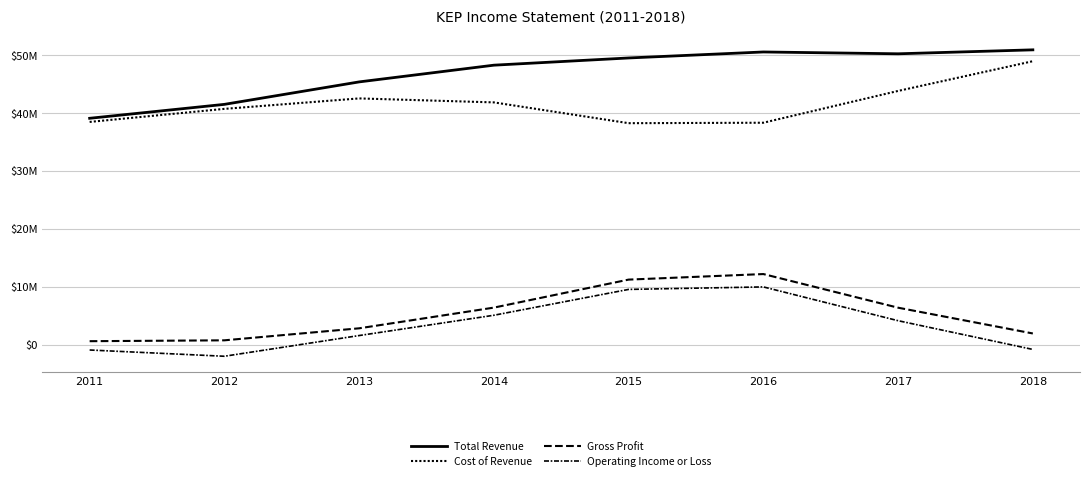

Rank the categories by Gross Profit value from lowest to highest.

2011, 2012, 2018, 2013, 2017, 2014, 2015, 2016